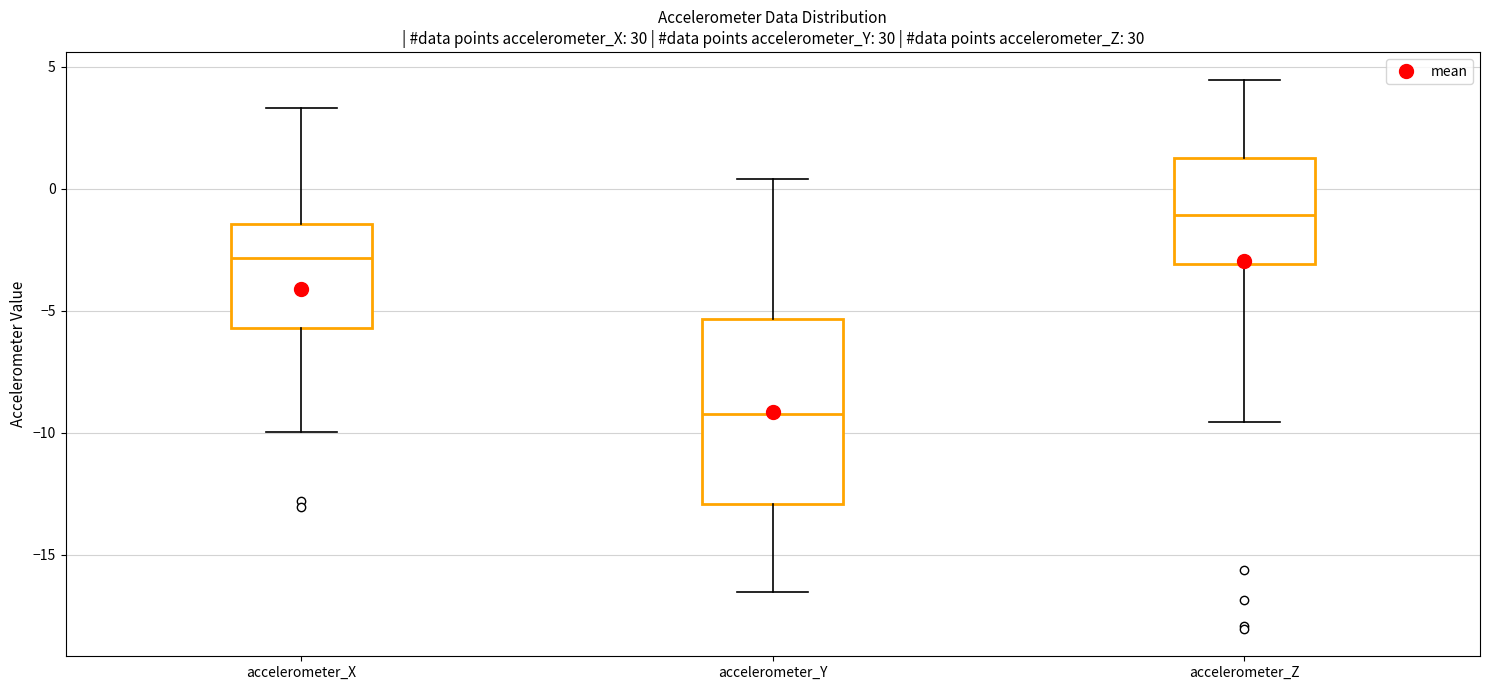

Which box has the lowest median line?

accelerometer_Y